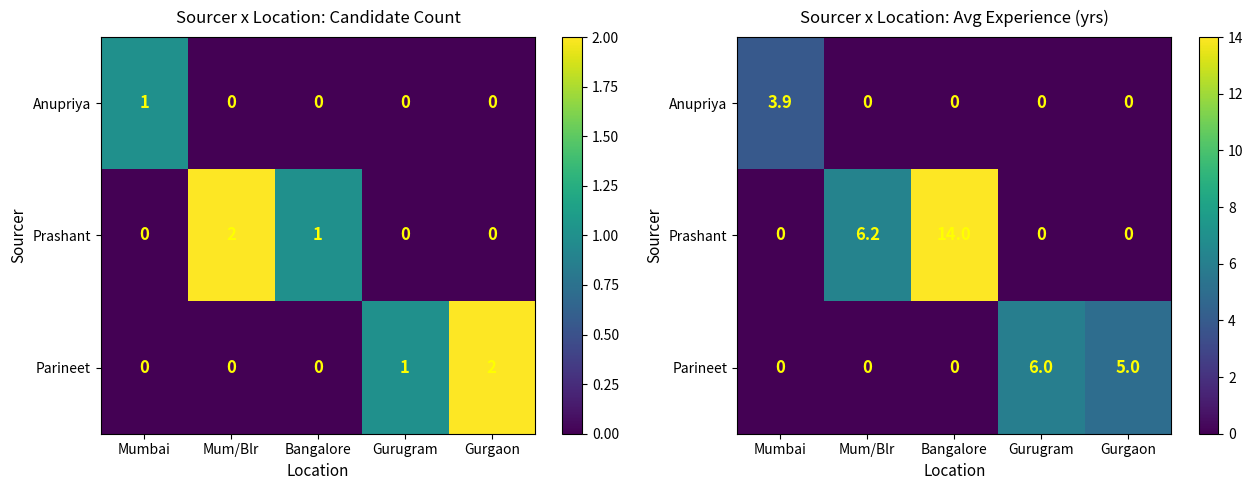

How many values in the Prashant series exceed 0?

2